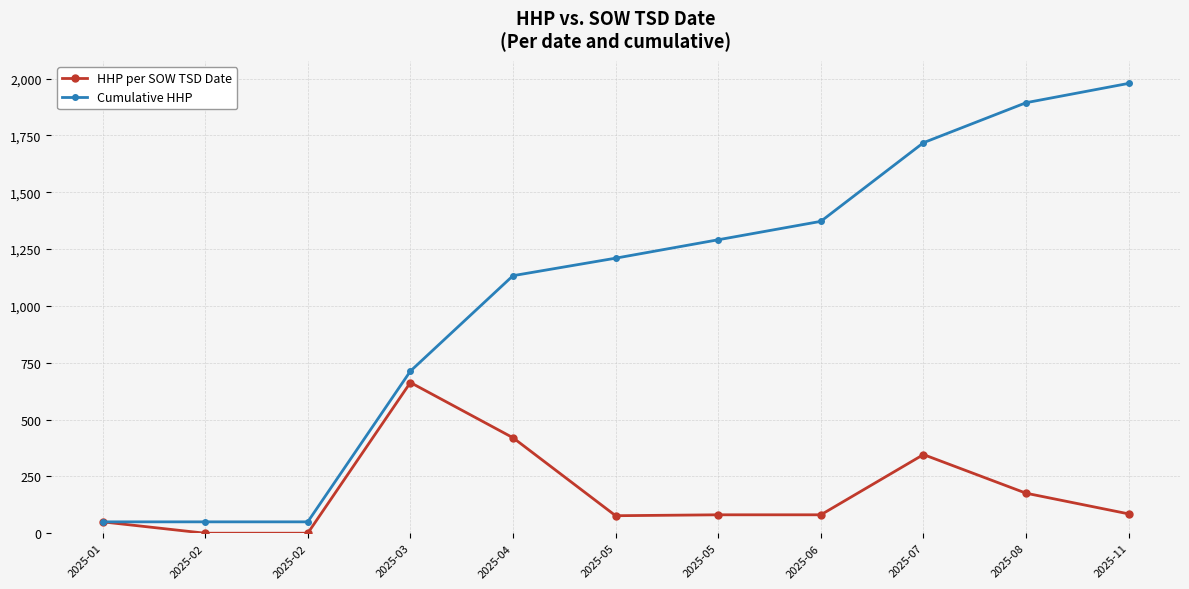

How many distinct data groups are displayed?

2